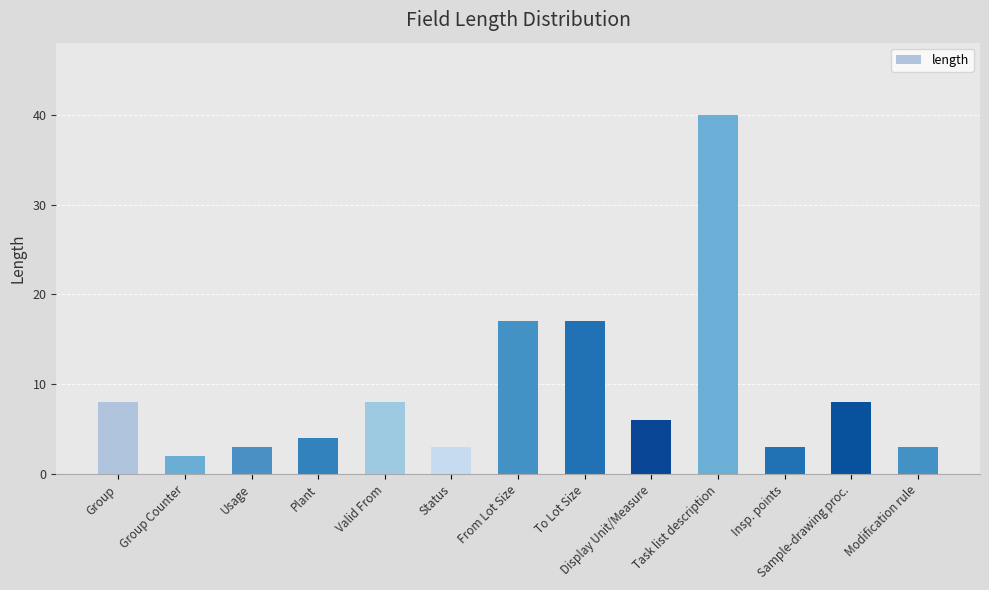

What is the ratio of the value at Group to the value at Status?

2.7